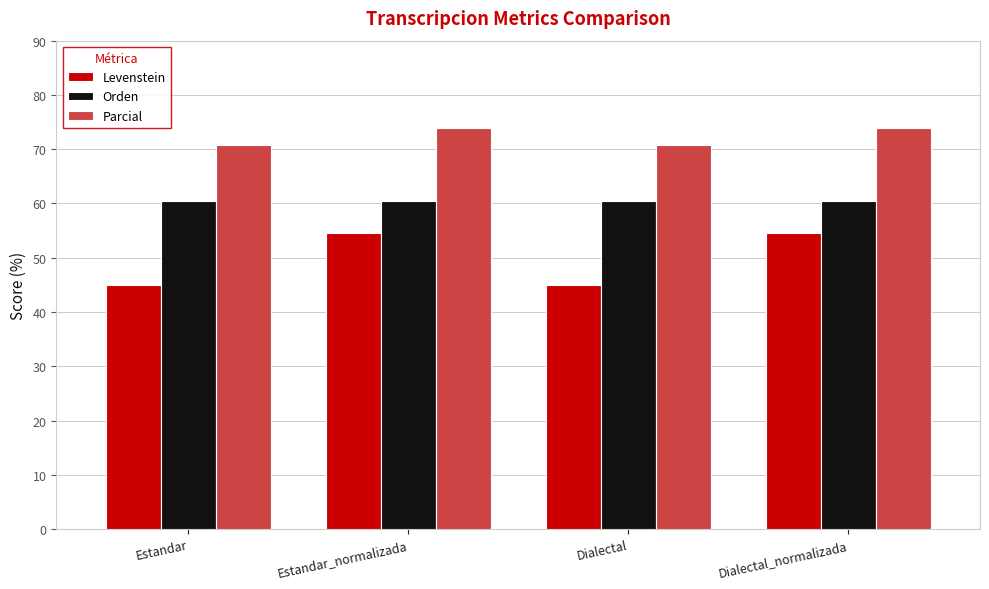

What is the greatest value displayed?

73.9